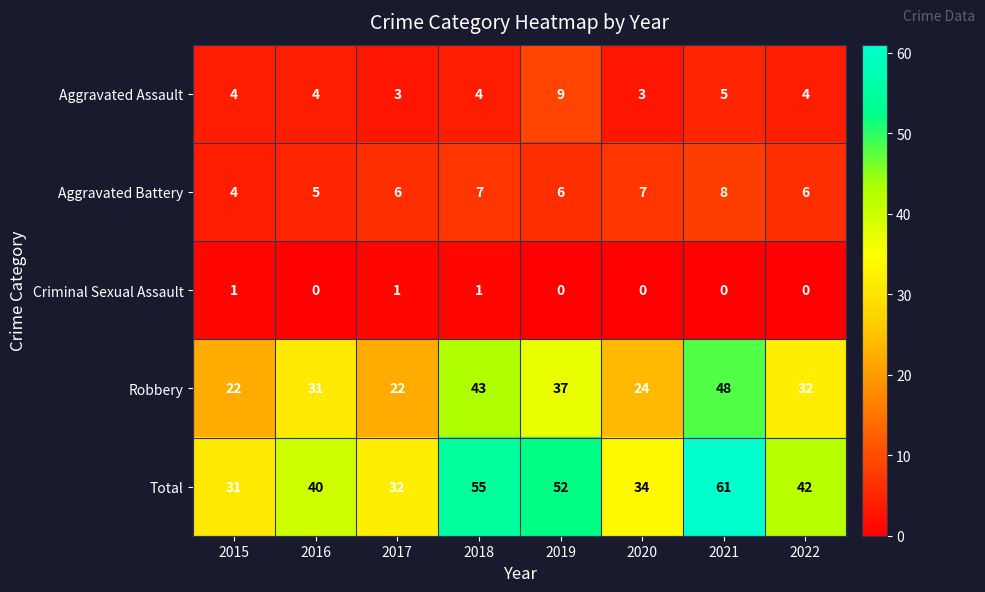

Which label corresponds to the largest value in the chart?

2021